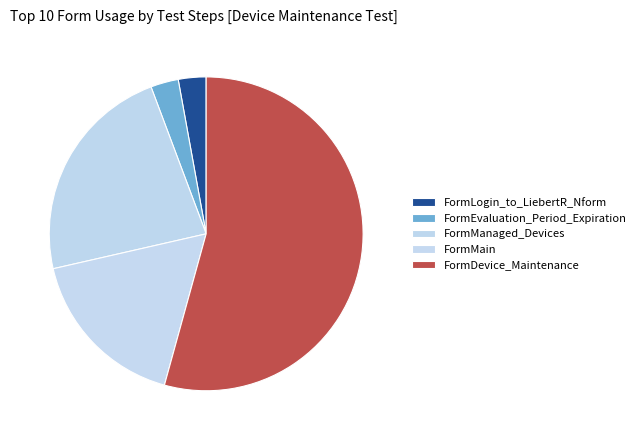

Count the number of slices in the pie.

5